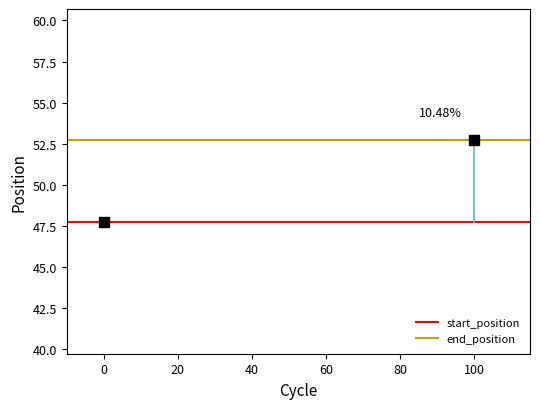

What is the sum of all start_position values?

95.4